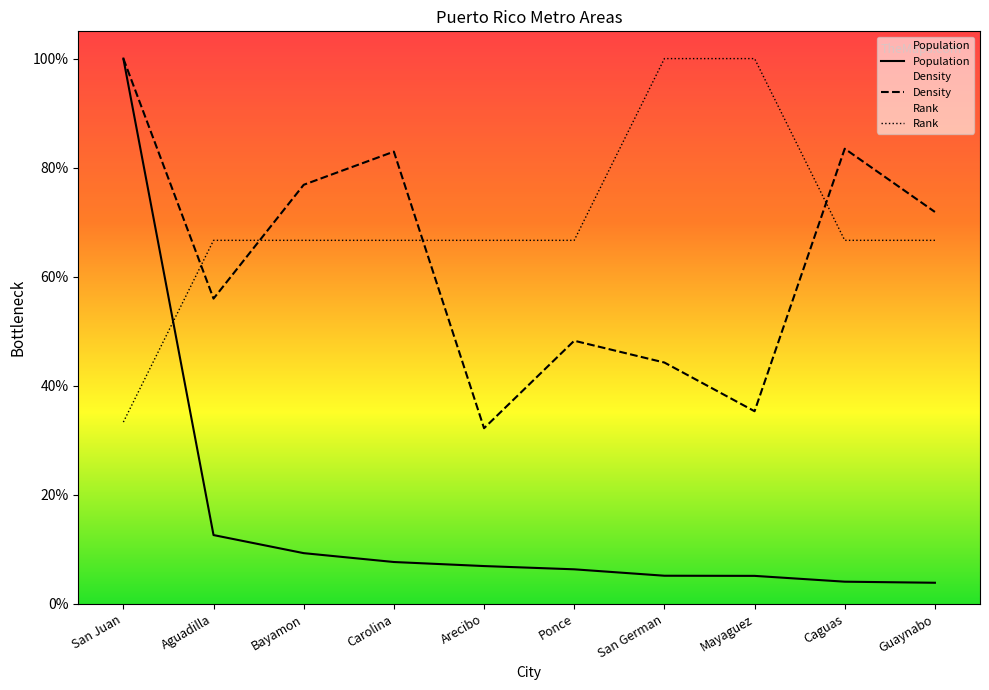

The Population series shows 8.6 at San German. True or false?

False